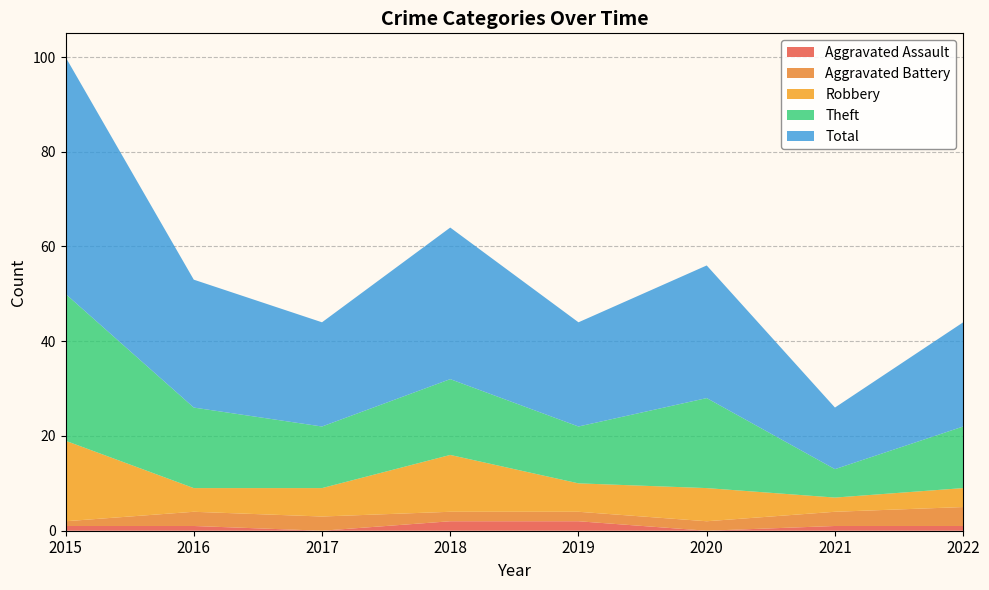

How many interior local valleys does the Theft series have?

3